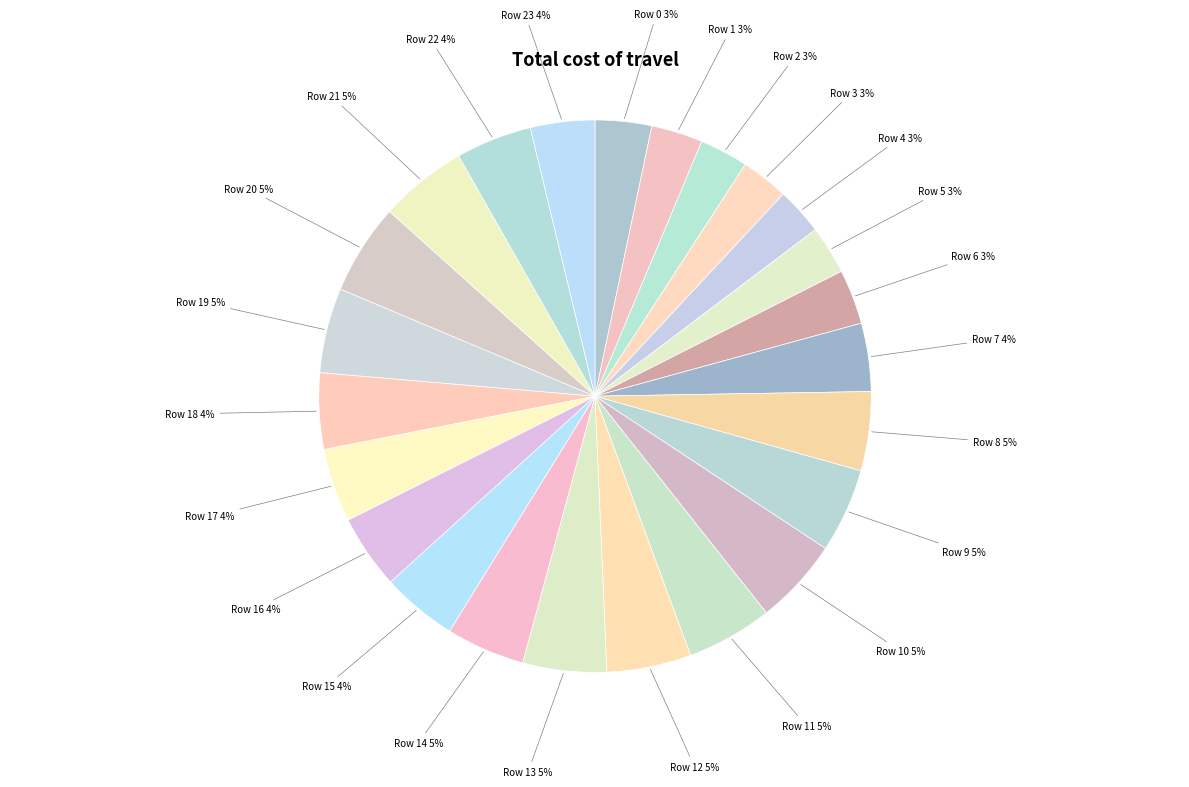

What percentage is the Row 20 slice, to the nearest percent?

5%